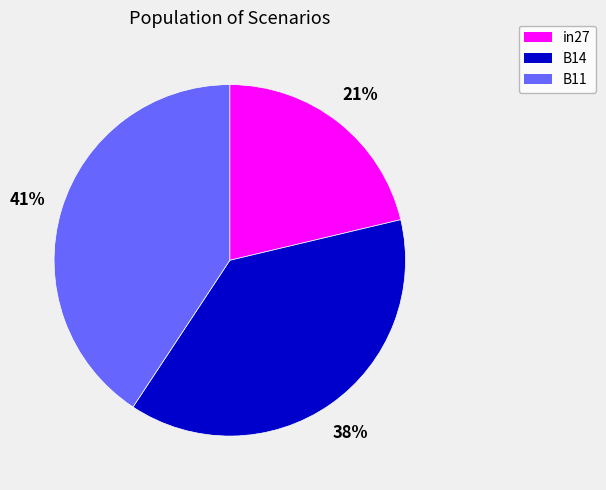

Is there any slice that represents more than half of the pie?

No